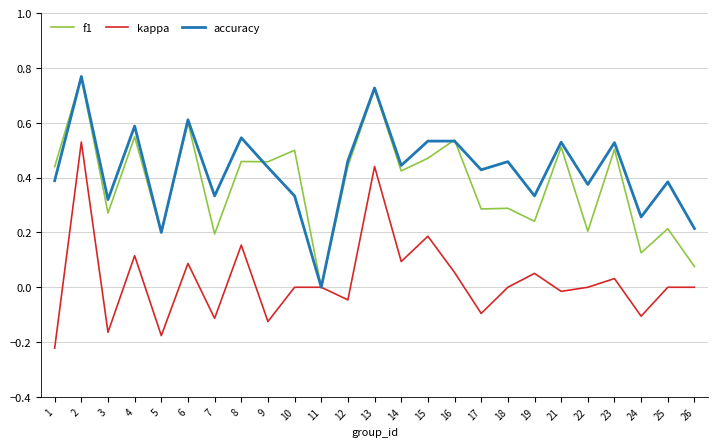

Is the value of f1 at 2 greater than the value of accuracy at 18?

Yes